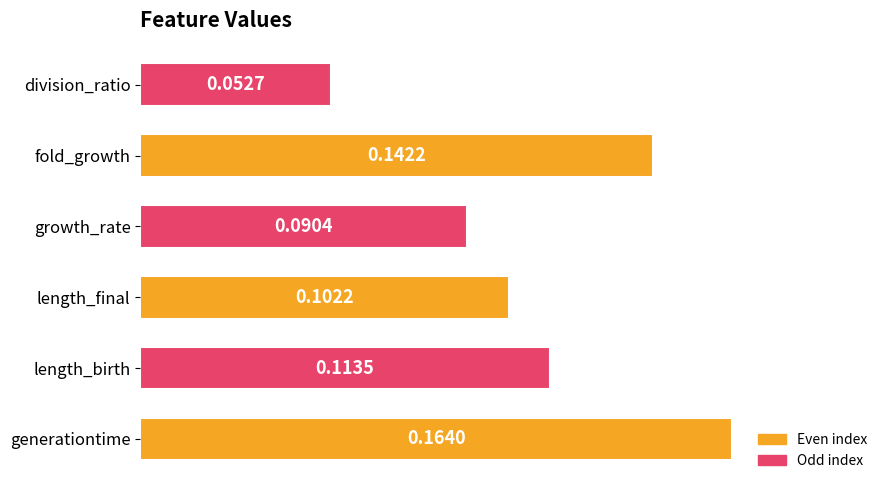

How many bars are there in total?

6